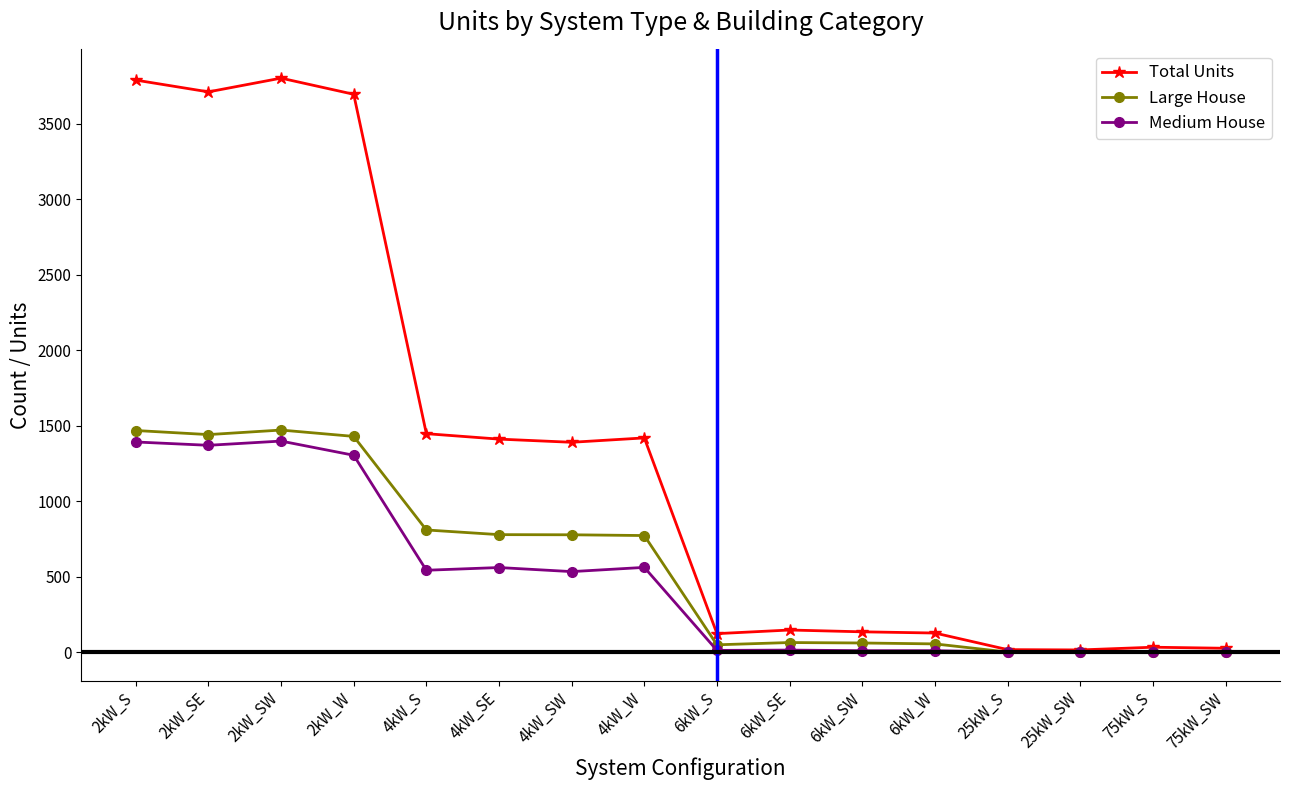

Which series changed the most between 2kW_SE and 6kW_SW?

Total Units